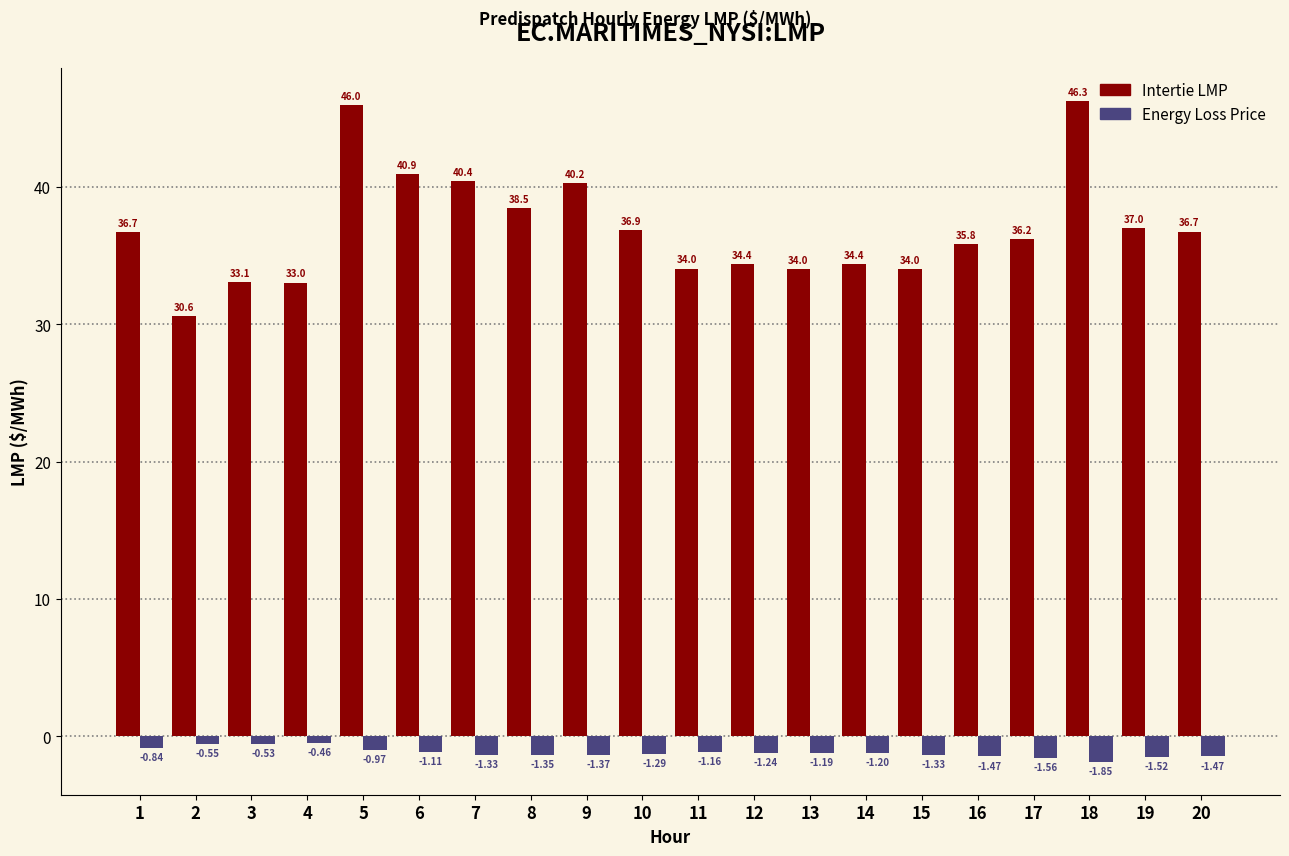

Is the value of Energy Loss Price at 18 greater than the value of Intertie LMP at 10?

No